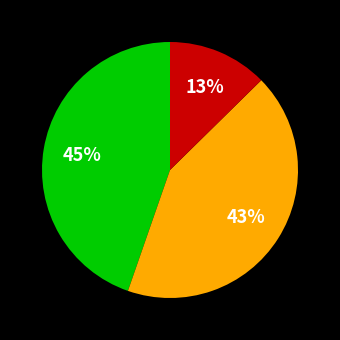

To the nearest percent, what is the difference between the largest and smallest slice percentages?

32%